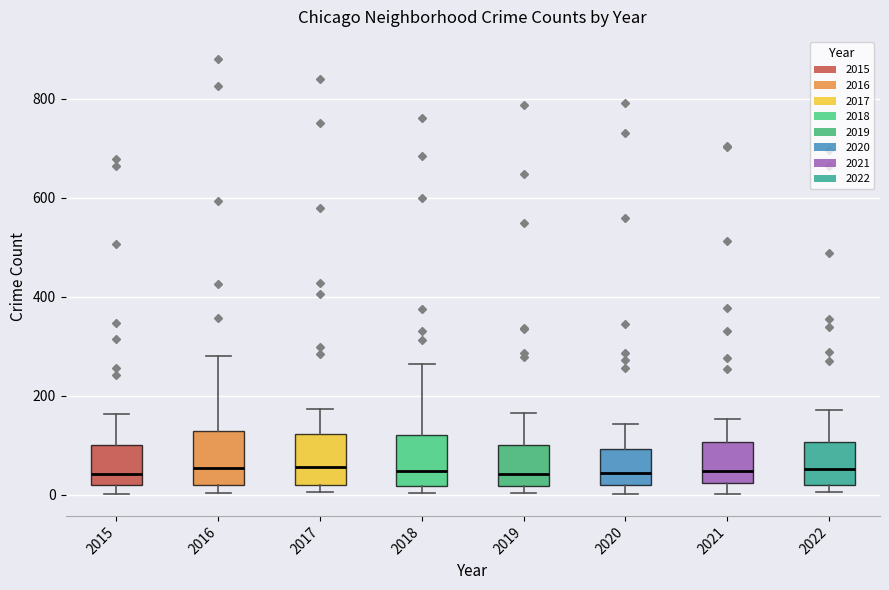

Where is the upper edge of the box at x = 2018 on the y-axis? The values are not printed on the chart, so give them approximately, as read against the axis.

120